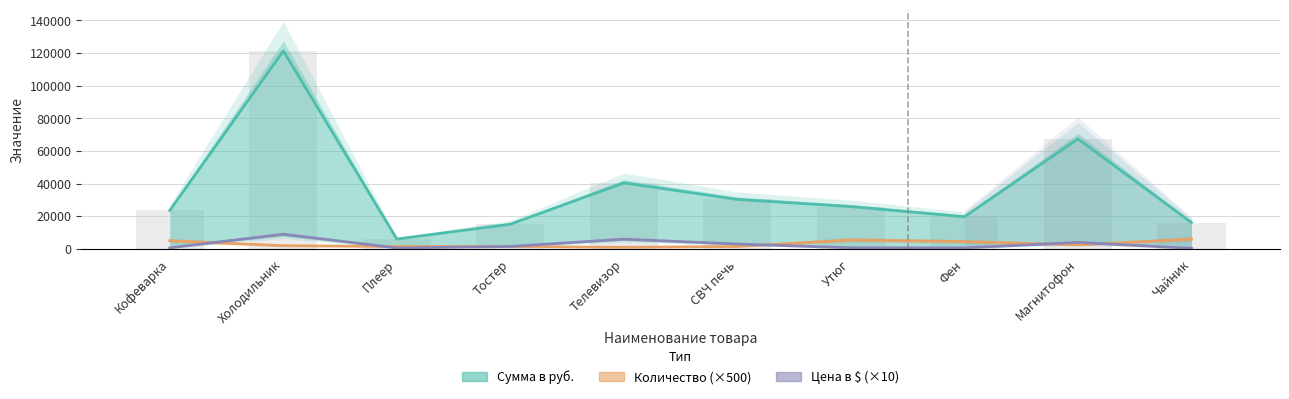

What is the difference between the highest and lowest values at Фен?

19064.5